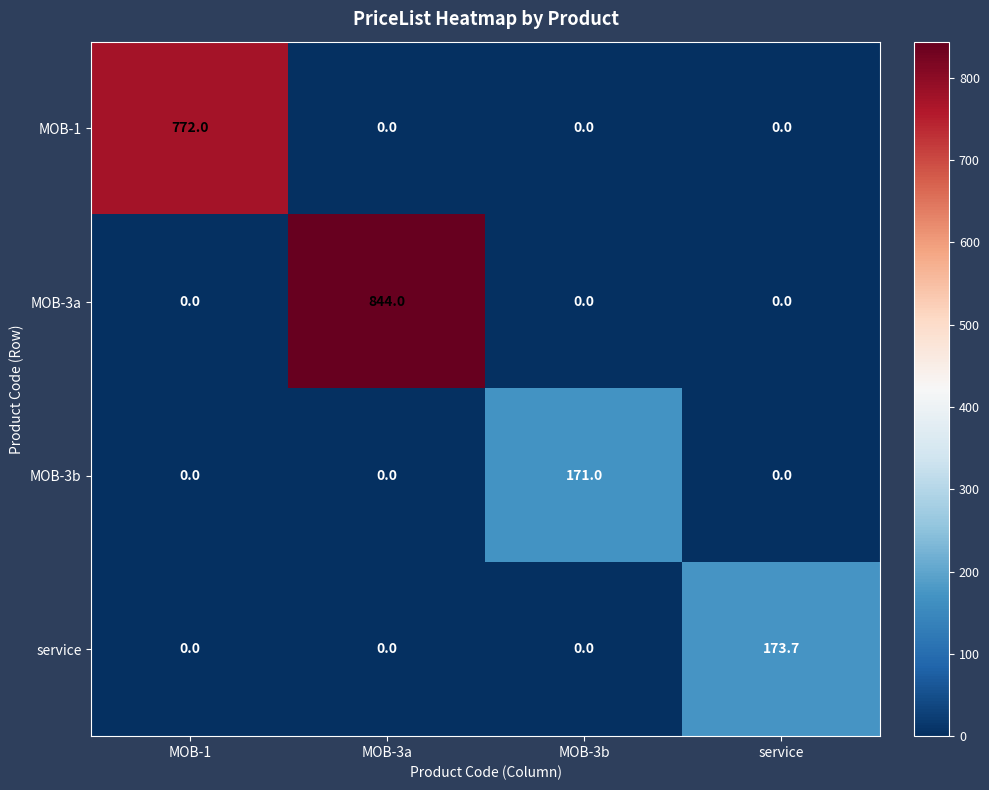

List the series in order of their peak value, lowest first.

MOB-3b, service, MOB-1, MOB-3a